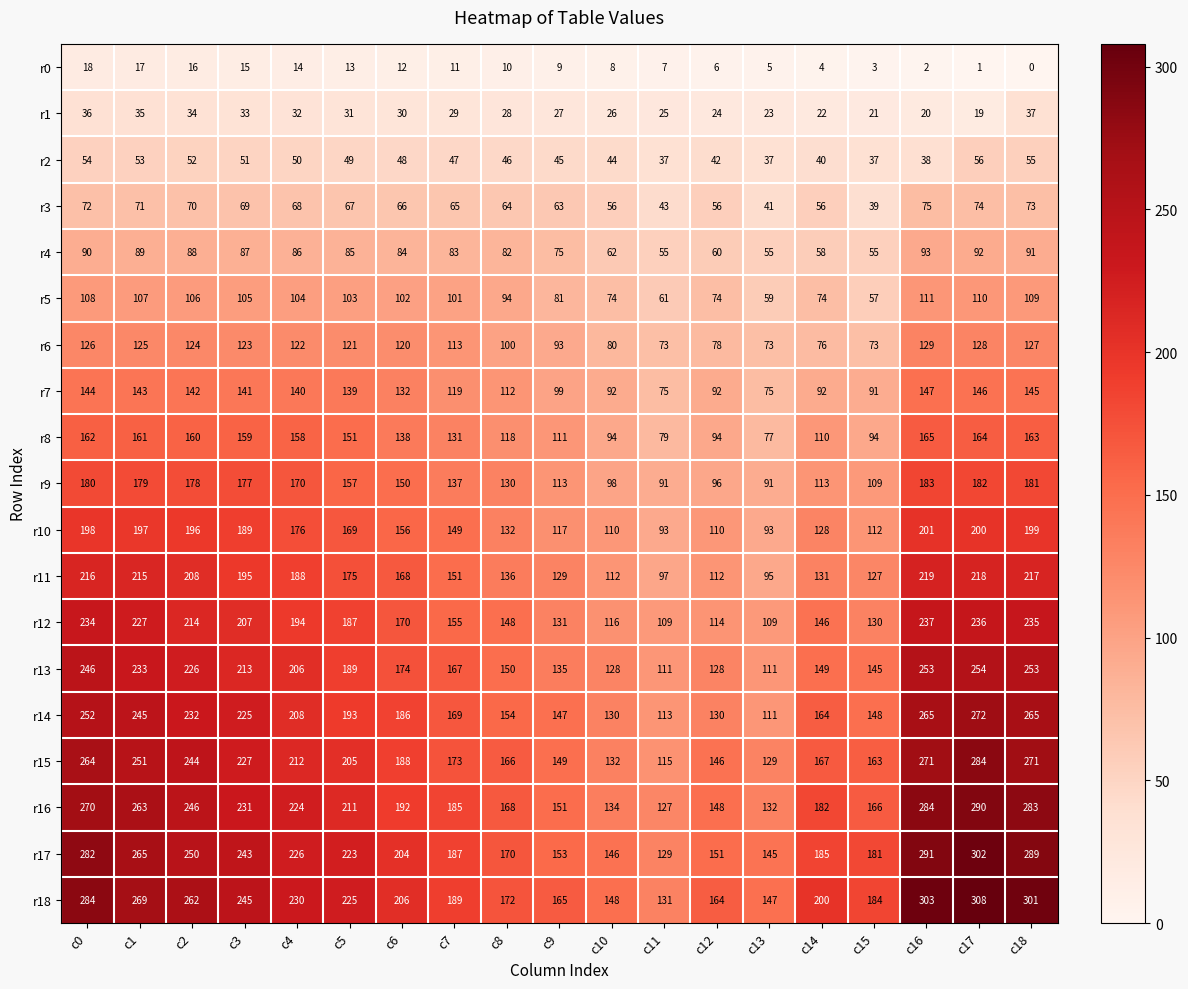

How many series are shown in this chart?

19